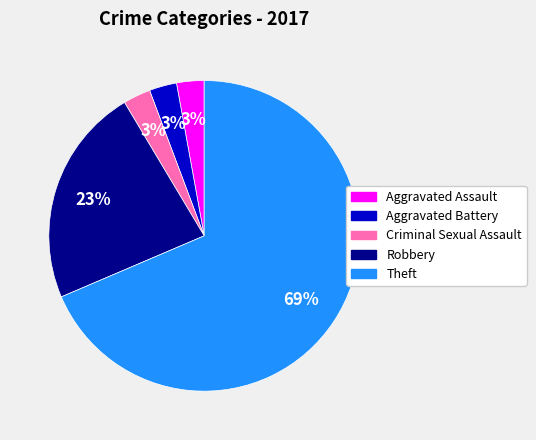

To the nearest percent, what is the average slice percentage?

20%